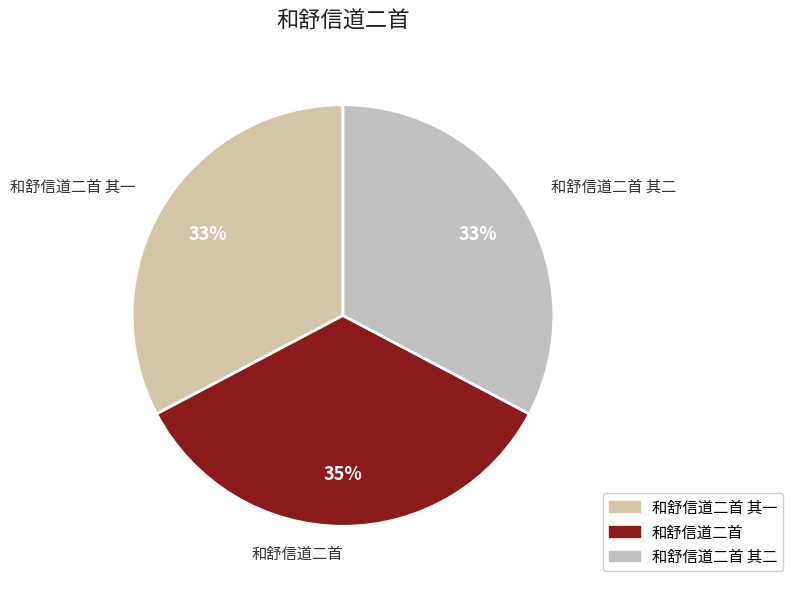

Which has a higher value, 和舒信道二首 or 和舒信道二首 其一?

和舒信道二首